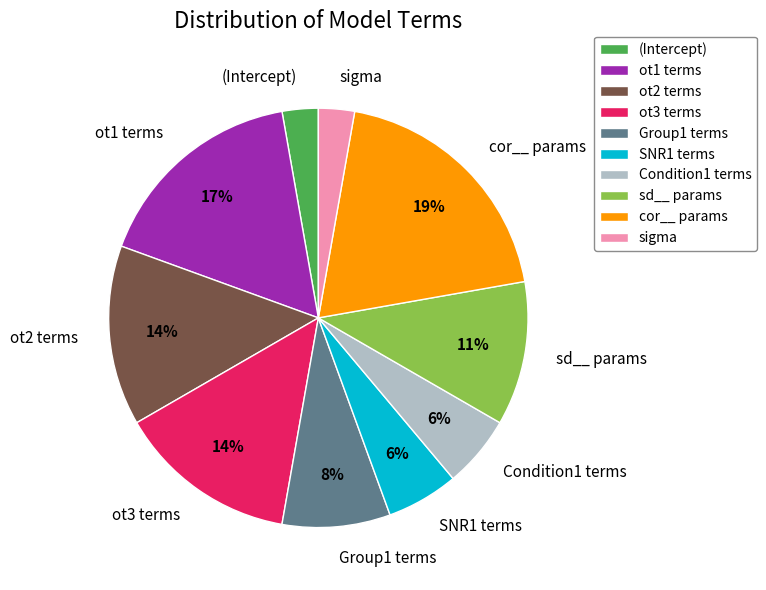

How many slices are in this pie chart?

10